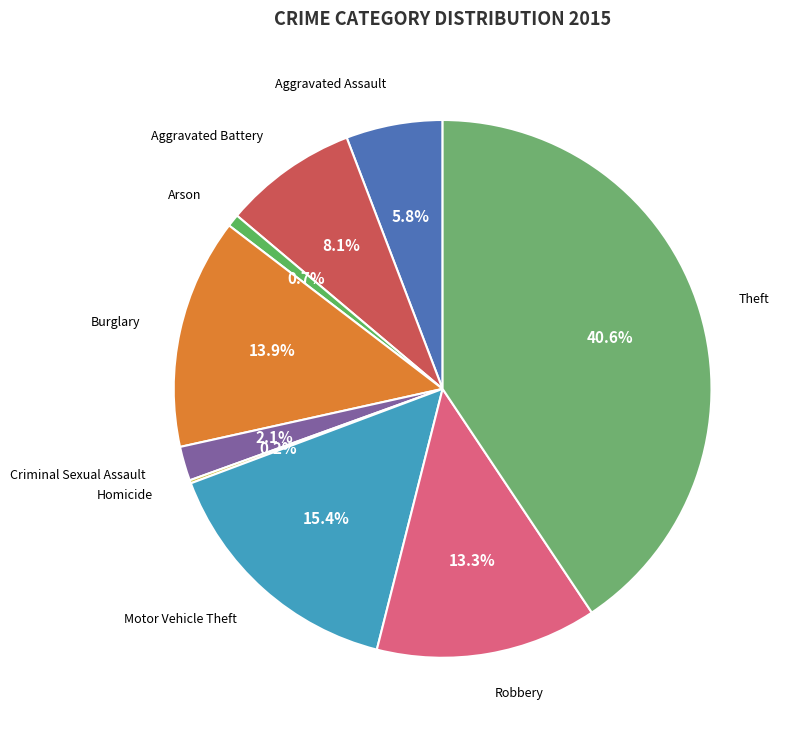

Which has a higher value, Burglary or Theft?

Theft